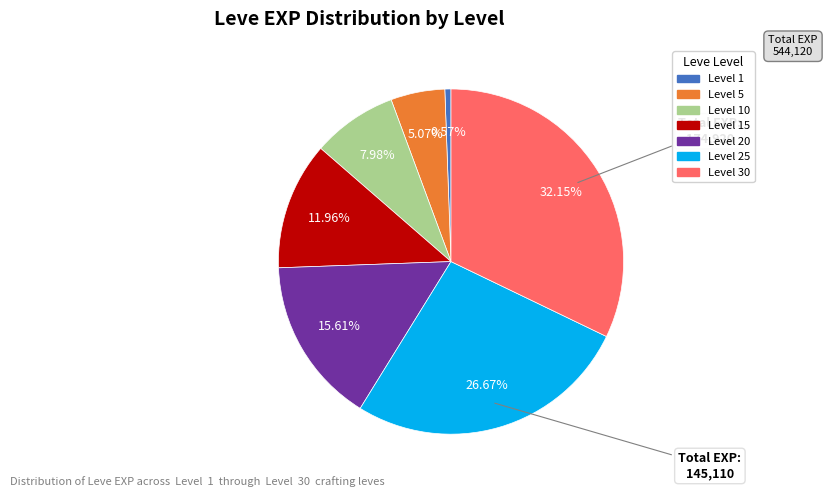

Is there any slice that represents more than half of the pie?

No